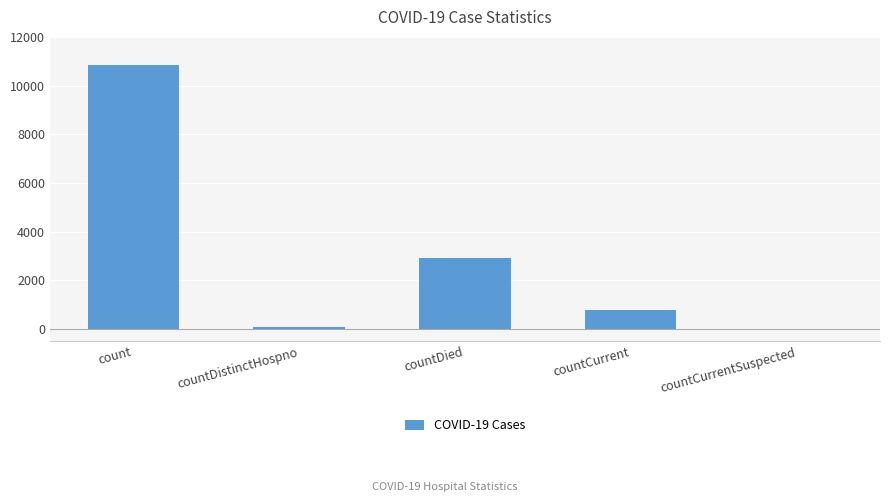

Which label corresponds to the largest value in the chart?

count